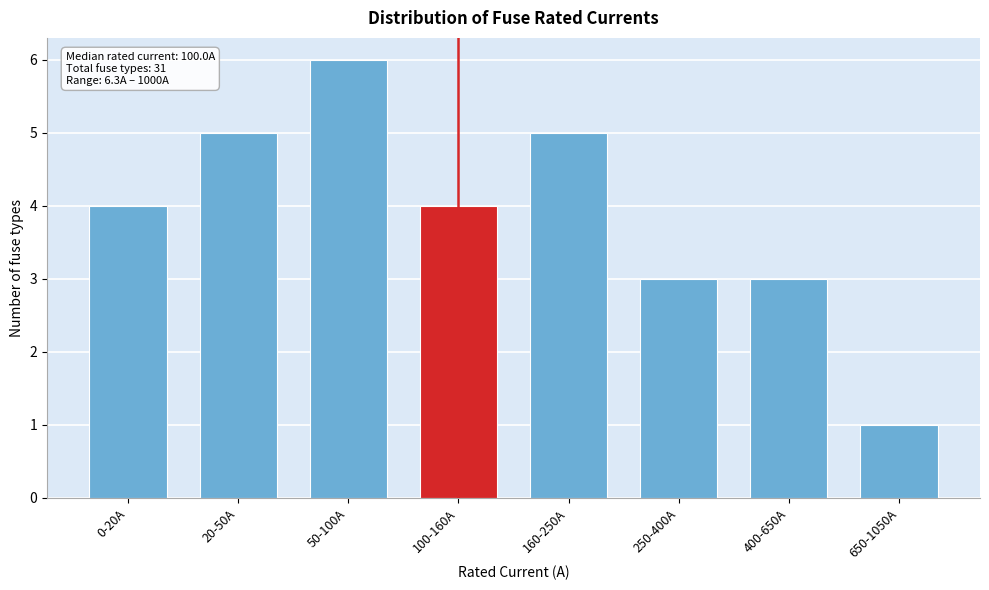

Reading right to left, list all the values displayed in this chart.

650-1050A=1	400-650A=3	250-400A=3	160-250A=5	100-160A=4	50-100A=6	20-50A=5	0-20A=4